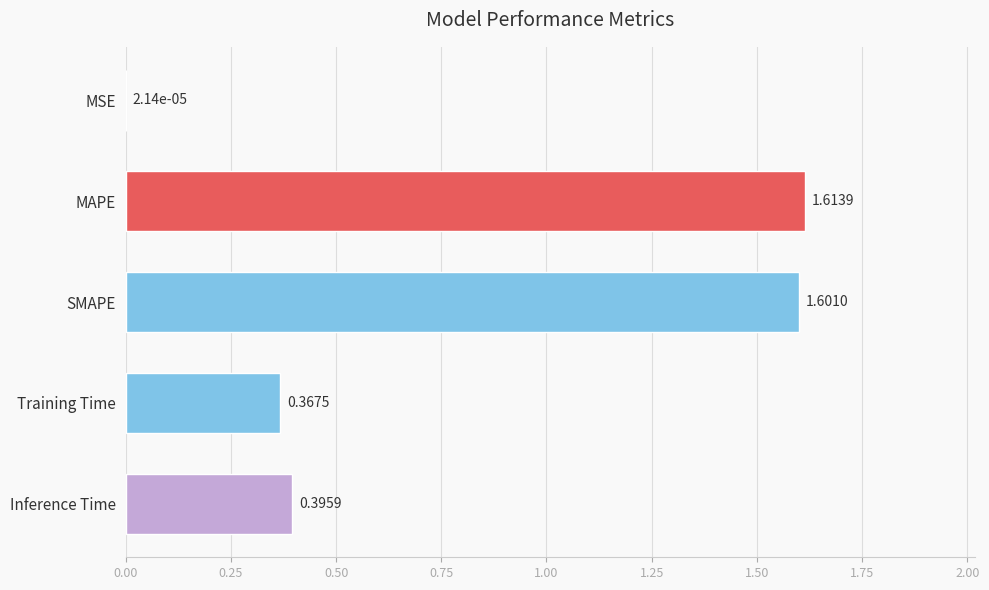

Which category has the highest value across all series?

MAPE